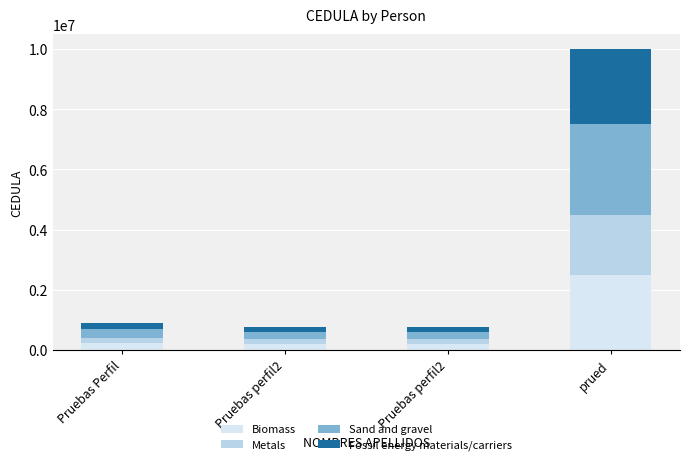

Is it true that Sand and gravel equals 233636.1 at Pruebas perfil2?

True